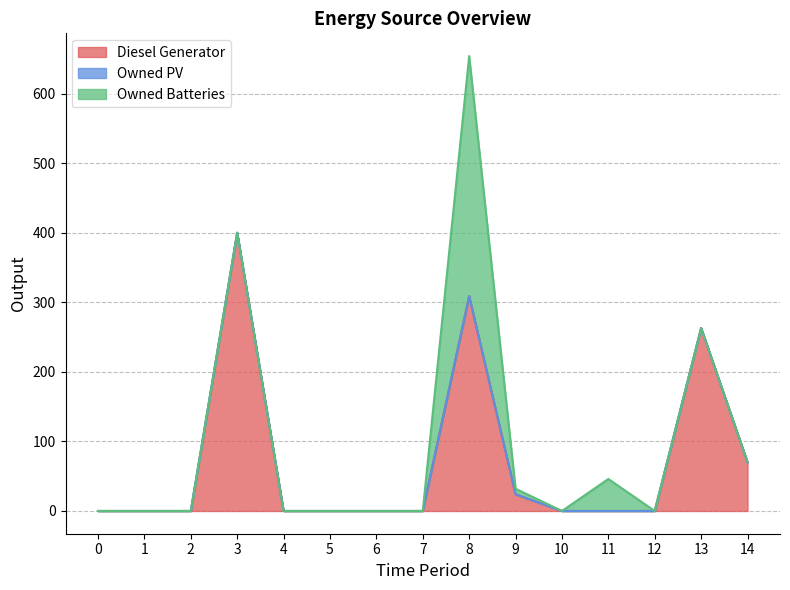

Is it true that Owned PV equals 0 at 3?

True